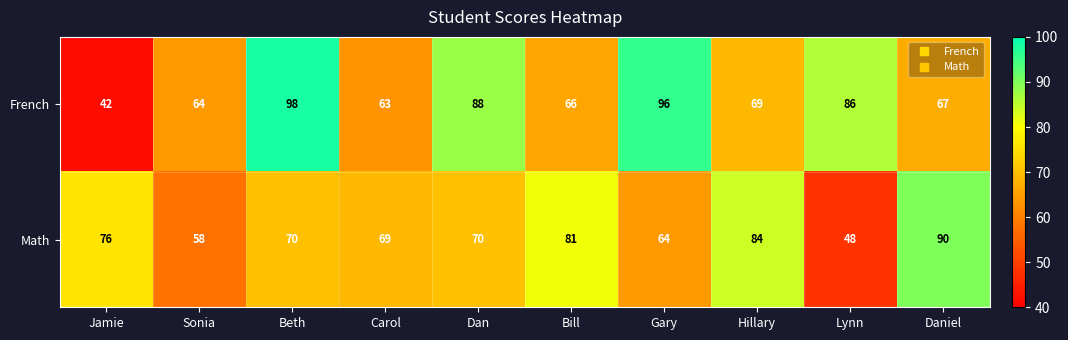

Which series changed the most between Beth and Carol?

French